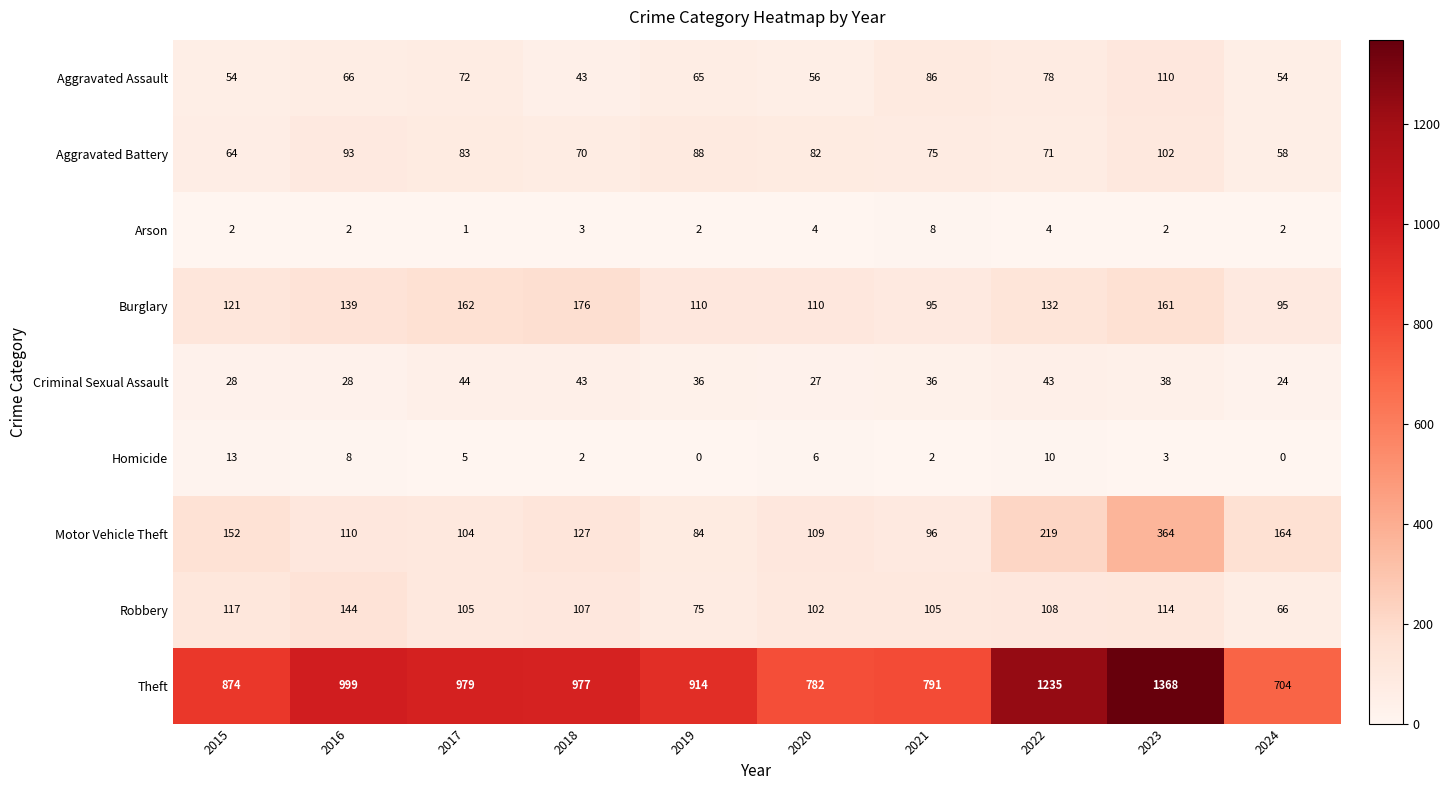

What is the difference between the Aggravated Assault values at 2018 and 2024?

11